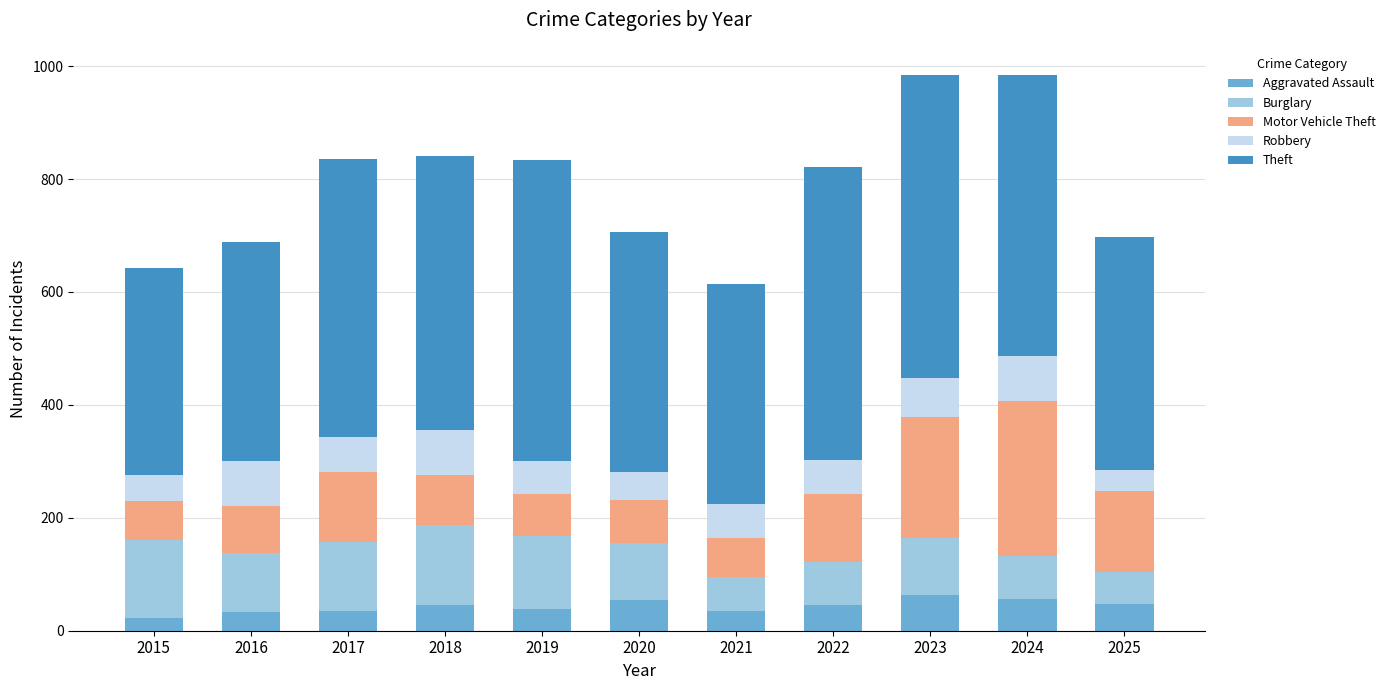

What are all the series names shown in the legend?

Aggravated Assault, Burglary, Motor Vehicle Theft, Robbery, Theft